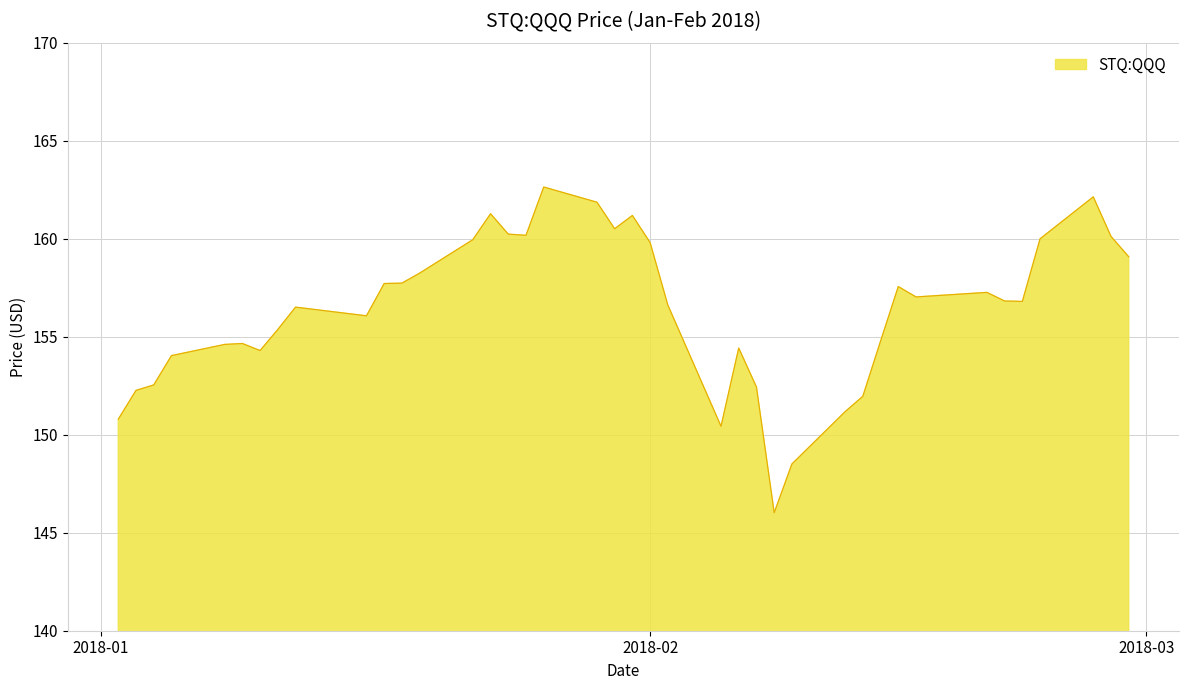

How many interior local peaks (higher than both neighbors) does the data have?

9